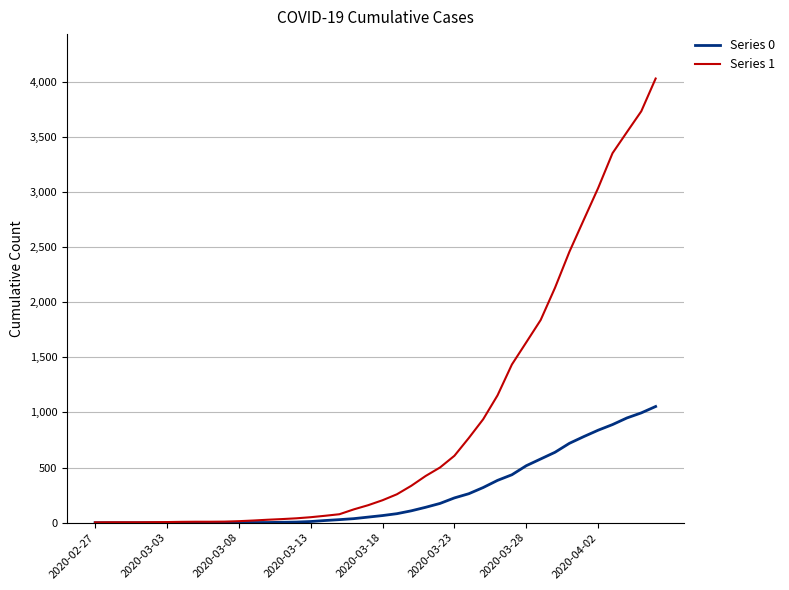

How many categories are shown in the chart?

40